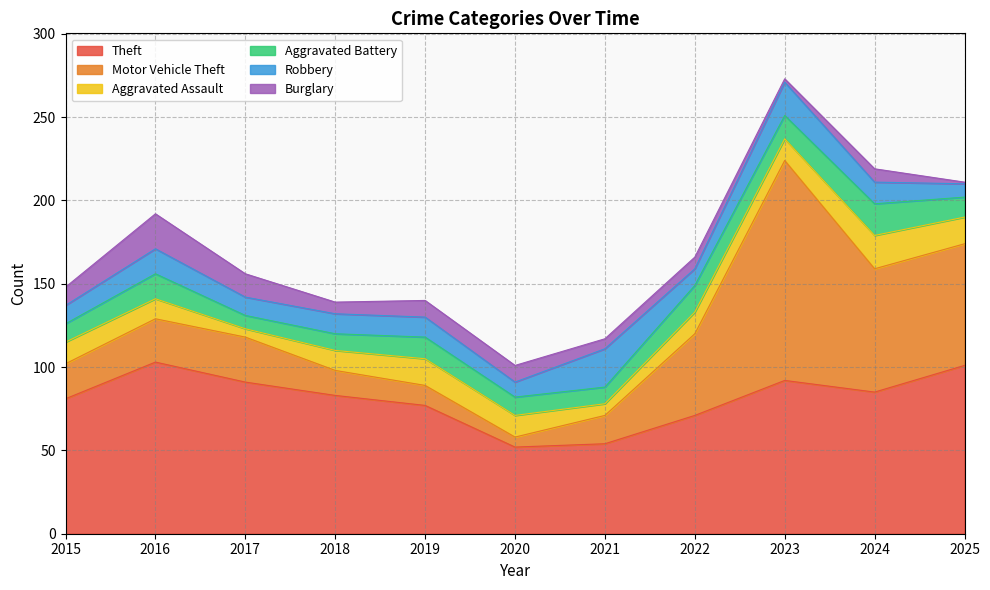

At which label does Theft first exceed 83?

2016